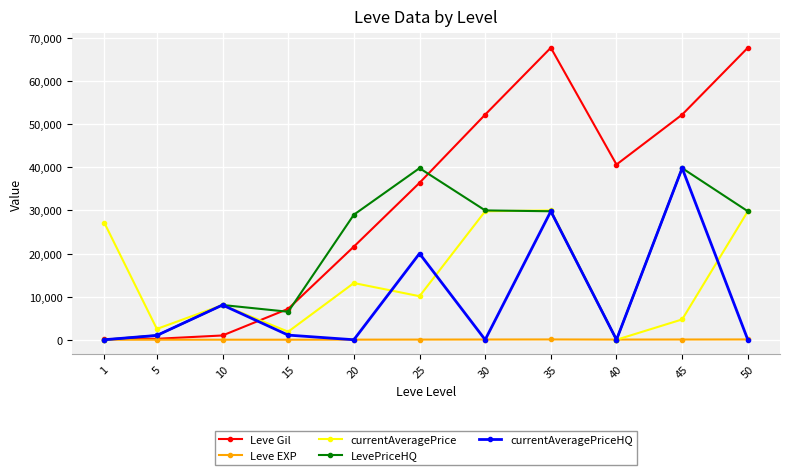

What is the total value across all series at 30?

112072